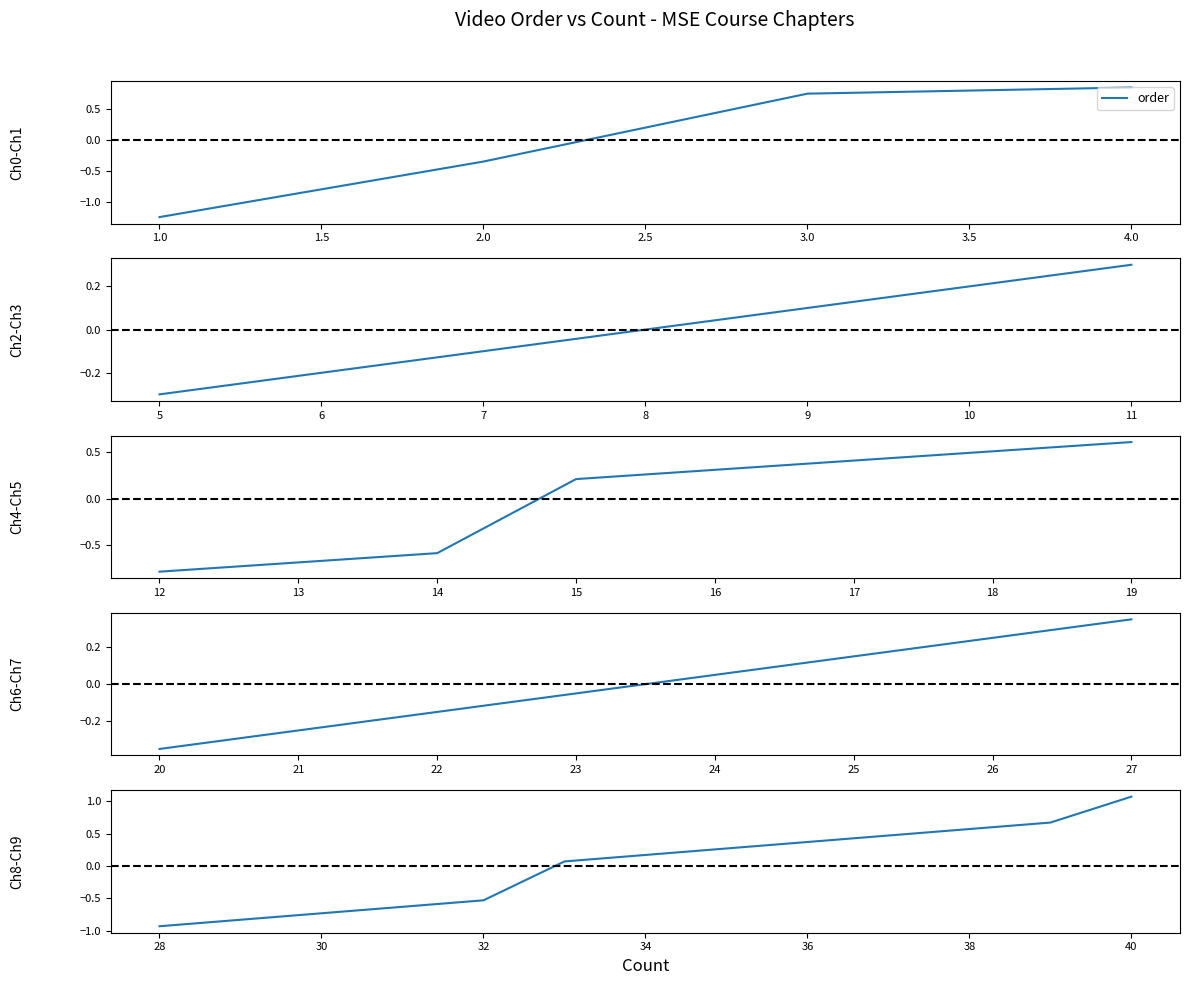

The value at 30 is -0.7. True or false?

True